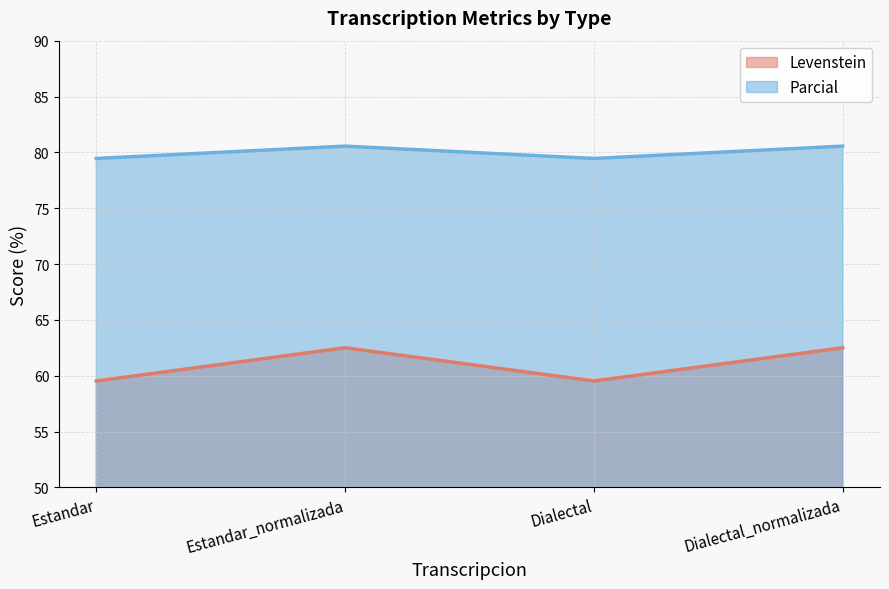

What is the label of the 2nd point from the right?

Dialectal